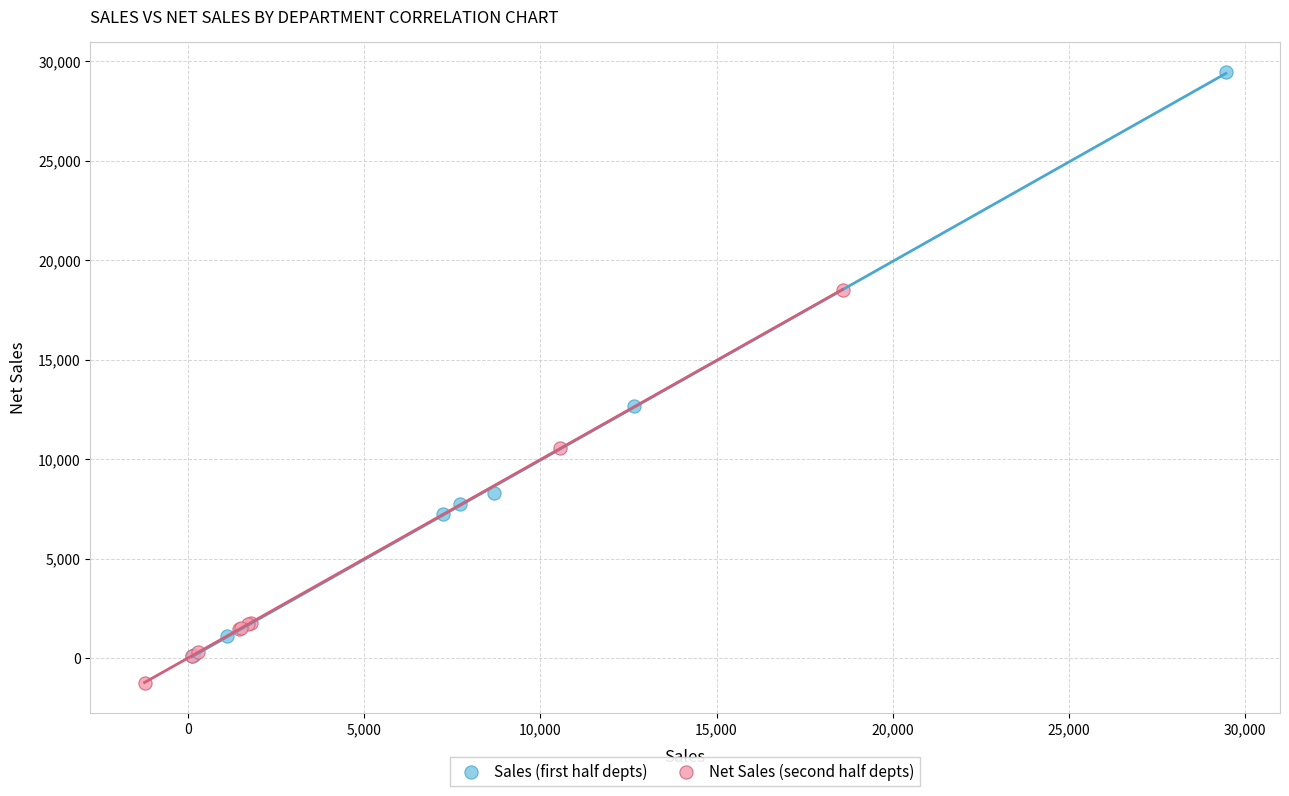

Which series reaches the maximum Y coordinate?

Sales (first half depts)